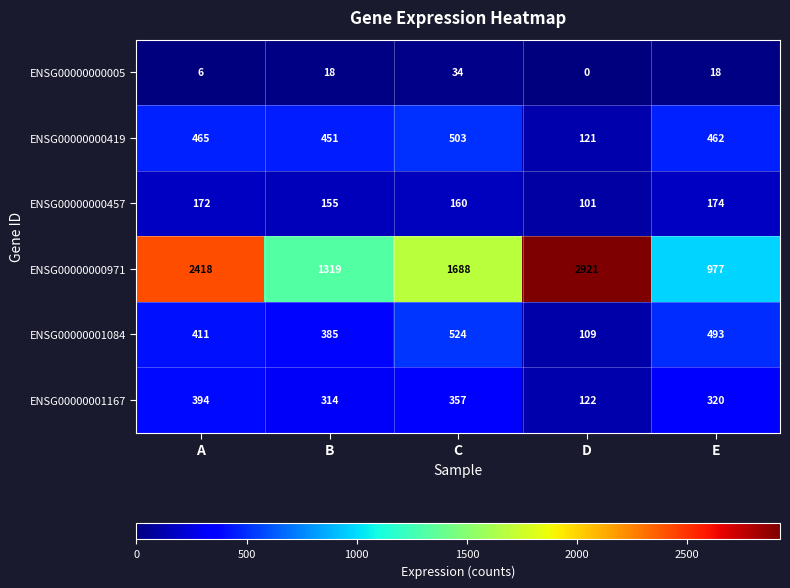

What is the spread (max minus min) of values at B?

1301